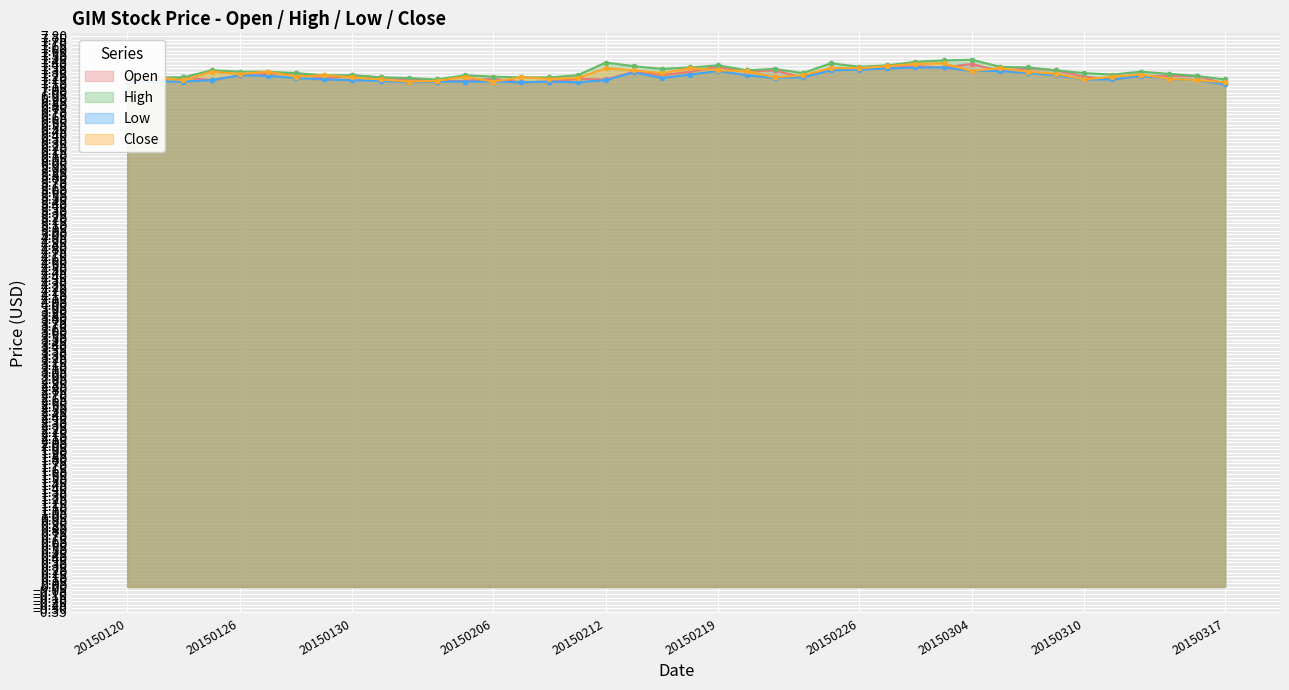

Reading left to right, what are all the values shown in this chart?

col_2: 20150120=7.2	20150121=7.2	20150122=7.2	20150123=7.2	20150126=7.2	20150127=7.3	20150128=7.3	20150129=7.2	20150130=7.2	20150202=7.2	20150203=7.2	20150204=7.2	20150205=7.2	20150206=7.2	20150209=7.2	20150210=7.2	20150211=7.2	20150212=7.2	20150213=7.3	20150217=7.2	20150218=7.3	20150219=7.4	20150220=7.3	20150223=7.3	20150224=7.2	20150225=7.3	20150226=7.3	20150227=7.3	20150302=7.4	20150303=7.4	20150304=7.4	20150305=7.3	20150306=7.3	20150309=7.3	20150310=7.2	20150311=7.2	20150312=7.2	20150313=7.2	20150316=7.2	20150317=7.1
col_3: 20150120=7.2	20150121=7.2	20150122=7.2	20150123=7.3	20150126=7.3	20150127=7.3	20150128=7.3	20150129=7.2	20150130=7.2	20150202=7.2	20150203=7.2	20150204=7.2	20150205=7.2	20150206=7.2	20150209=7.2	20150210=7.2	20150211=7.2	20150212=7.4	20150213=7.4	20150217=7.3	20150218=7.4	20150219=7.4	20150220=7.3	20150223=7.3	20150224=7.3	20150225=7.4	20150226=7.4	20150227=7.4	20150302=7.4	20150303=7.5	20150304=7.5	20150305=7.4	20150306=7.4	20150309=7.3	20150310=7.3	20150311=7.3	20150312=7.3	20150313=7.3	20150316=7.2	20150317=7.2
col_4: 20150120=7.2	20150121=7.2	20150122=7.2	20150123=7.2	20150126=7.2	20150127=7.2	20150128=7.2	20150129=7.2	20150130=7.2	20150202=7.2	20150203=7.2	20150204=7.2	20150205=7.2	20150206=7.2	20150209=7.2	20150210=7.2	20150211=7.2	20150212=7.2	20150213=7.3	20150217=7.2	20150218=7.3	20150219=7.3	20150220=7.2	20150223=7.2	20150224=7.2	20150225=7.3	20150226=7.3	20150227=7.3	20150302=7.4	20150303=7.4	20150304=7.3	20150305=7.3	20150306=7.3	20150309=7.2	20150310=7.2	20150311=7.2	20150312=7.2	20150313=7.2	20150316=7.2	20150317=7.1
col_5: 20150120=7.2	20150121=7.2	20150122=7.2	20150123=7.3	20150126=7.3	20150127=7.3	20150128=7.2	20150129=7.2	20150130=7.2	20150202=7.2	20150203=7.2	20150204=7.2	20150205=7.2	20150206=7.2	20150209=7.2	20150210=7.2	20150211=7.2	20150212=7.3	20150213=7.3	20150217=7.3	20150218=7.3	20150219=7.3	20150220=7.3	20150223=7.2	20150224=7.2	20150225=7.3	20150226=7.3	20150227=7.4	20150302=7.4	20150303=7.4	20150304=7.3	20150305=7.3	20150306=7.3	20150309=7.3	20150310=7.2	20150311=7.2	20150312=7.3	20150313=7.2	20150316=7.2	20150317=7.2